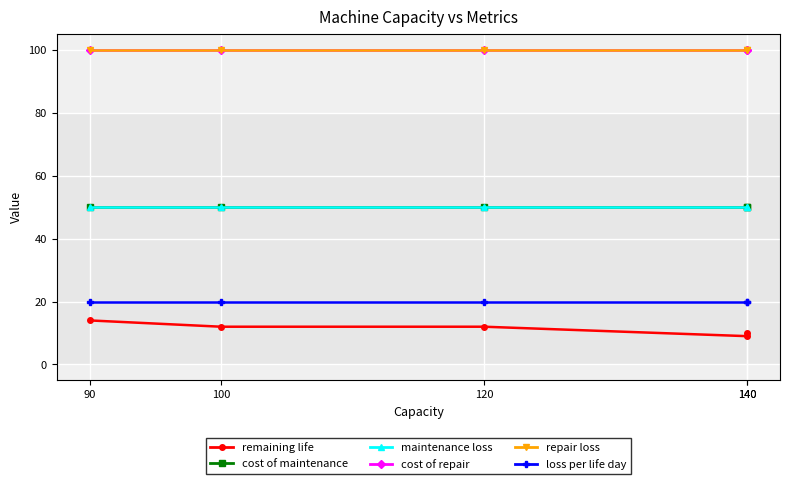

Between 90 and 120, which series saw the biggest shift?

remaining life